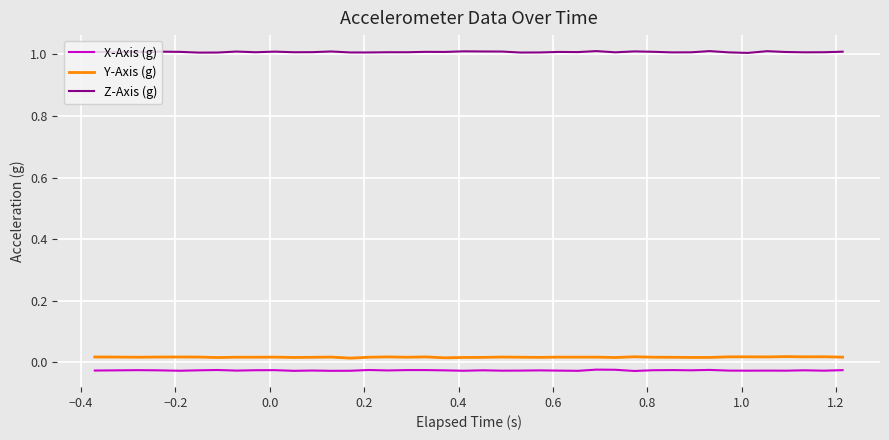

True or false: Y-Axis (g) has more than 1 interior local peaks.

True